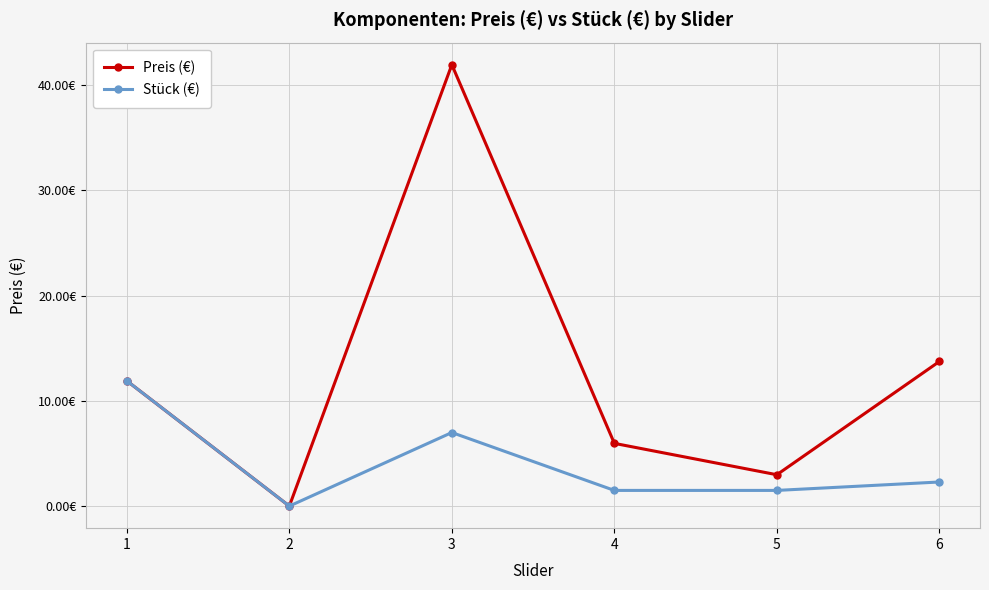

True or false: Stück (€) and Preis (€) cross at least once.

False